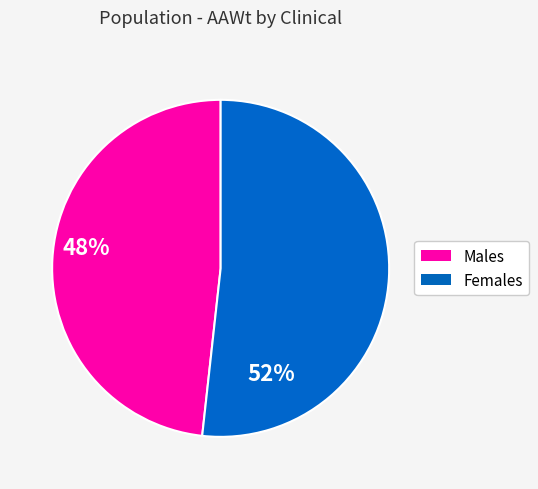

Rank the categories by value from lowest to highest.

Males, Females